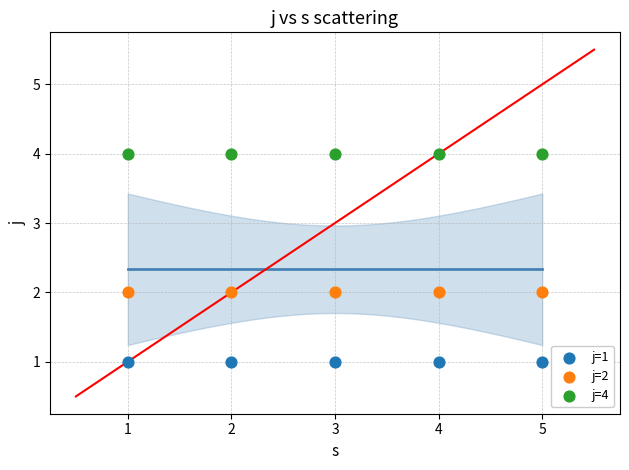

Which series reaches the maximum Y coordinate?

j=4